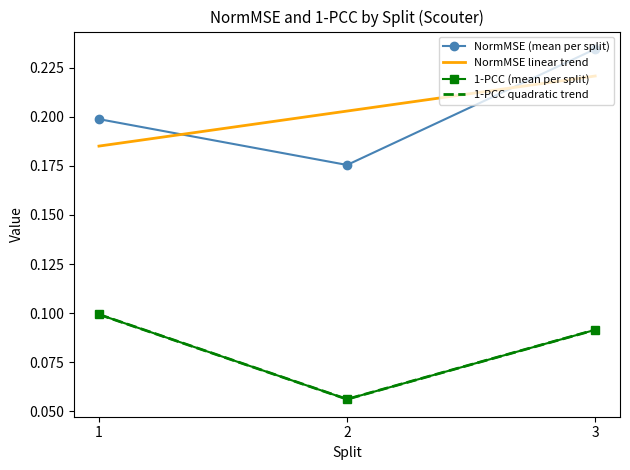

Rank the series at 3 from lowest to highest value.

1-PCC (mean per split), 1-PCC quadratic trend, NormMSE linear trend, NormMSE (mean per split)